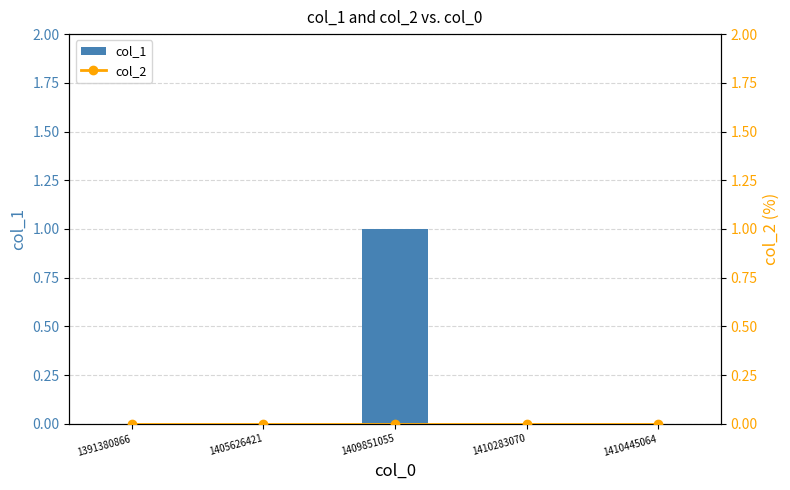

Rank the series by their maximum value, from highest to lowest.

col_1, col_2